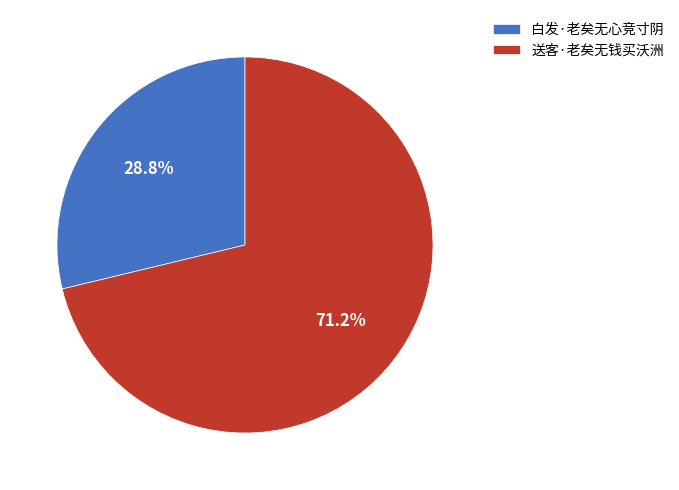

Which category has the smallest portion of the pie?

白发·老矣无心竞寸阴